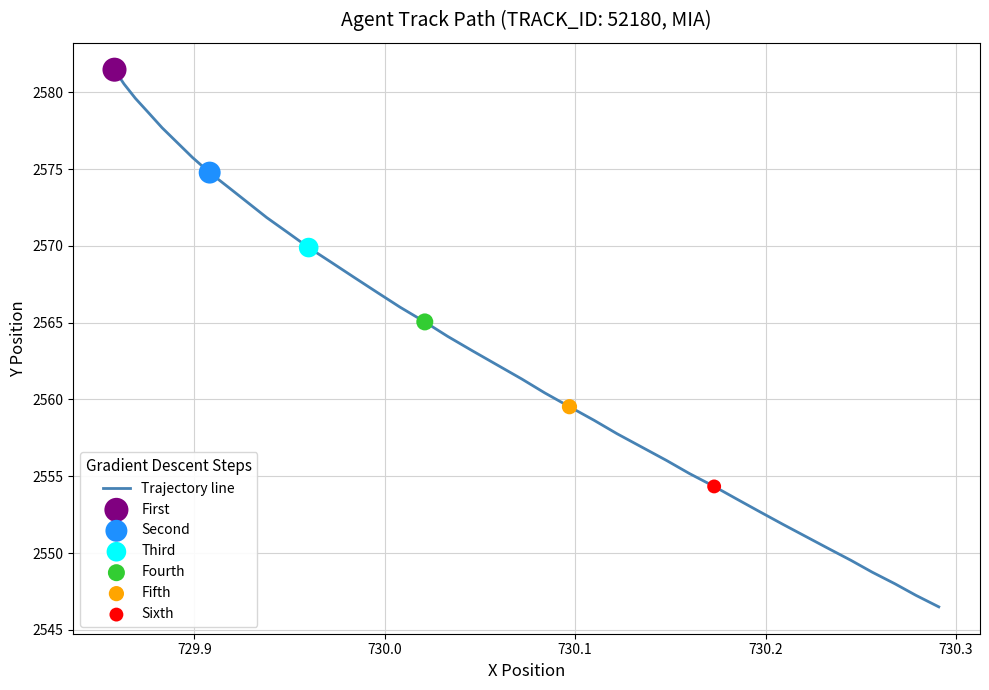

What is the difference between the maximum and minimum values?

35.0